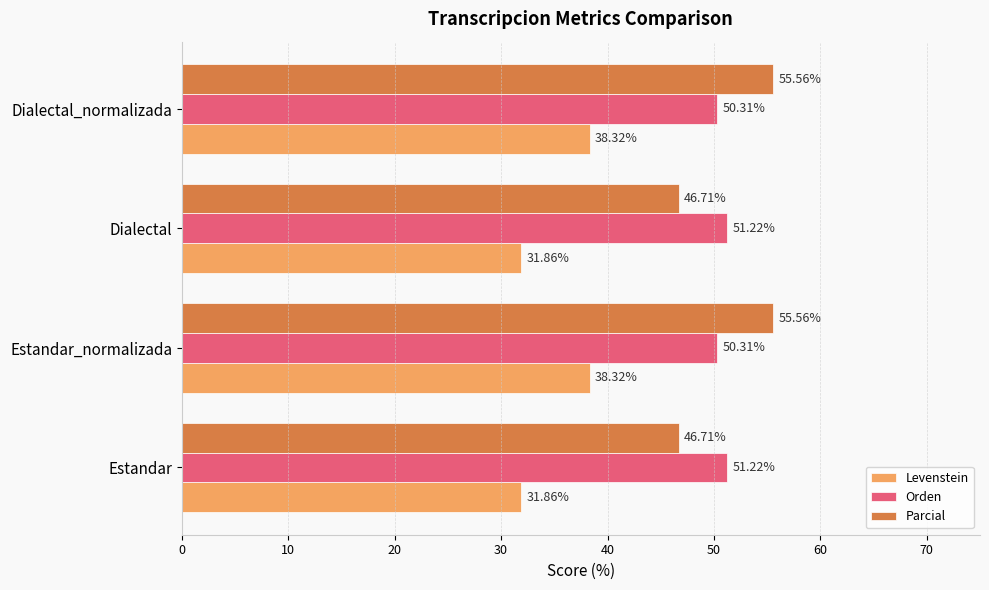

What is the spread (max minus min) of values at Dialectal?

19.4